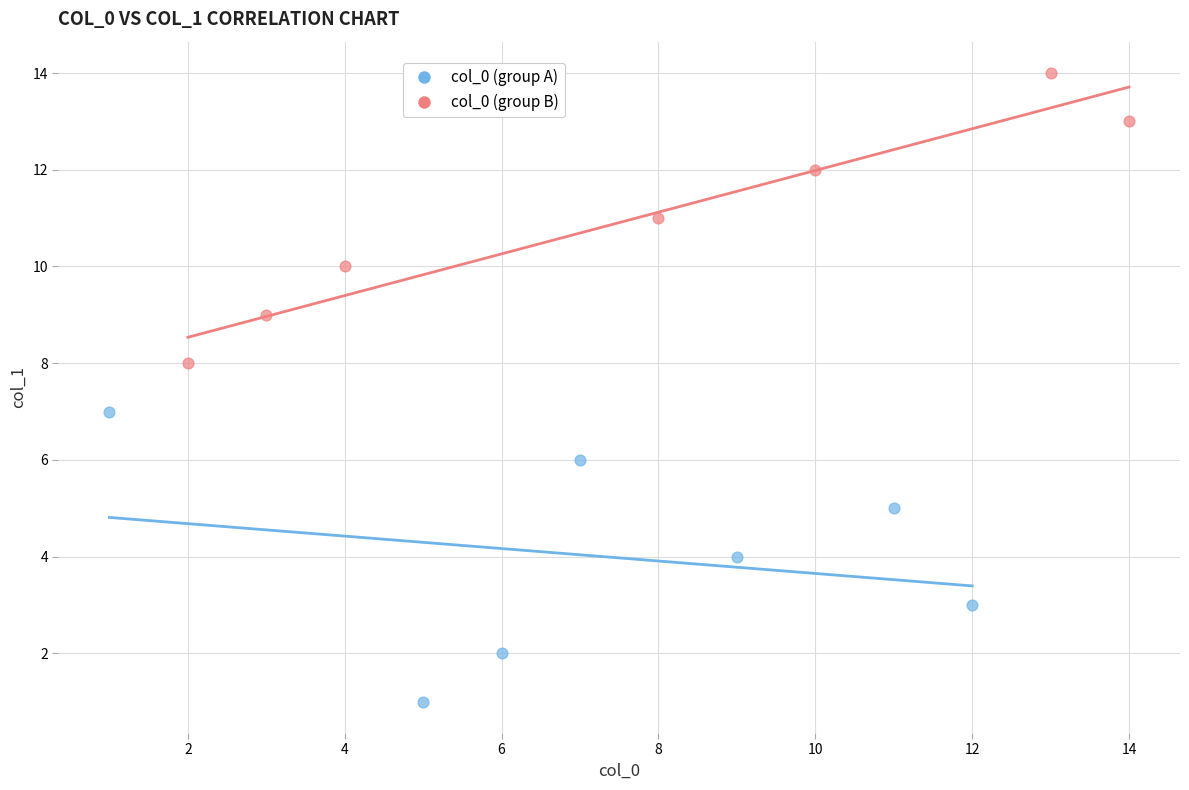

Which series contains the highest Y value?

col_0 (group B)